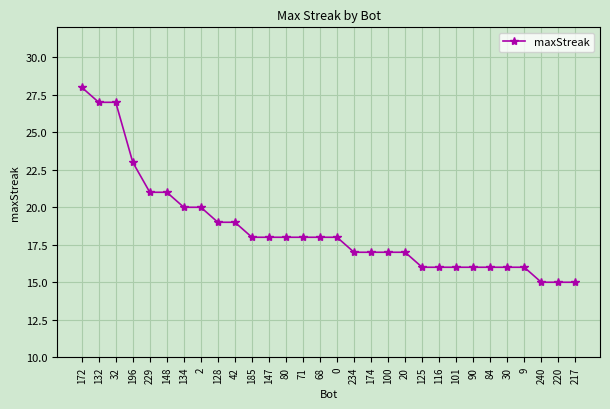

What is the value of the 25th point from the left?

16